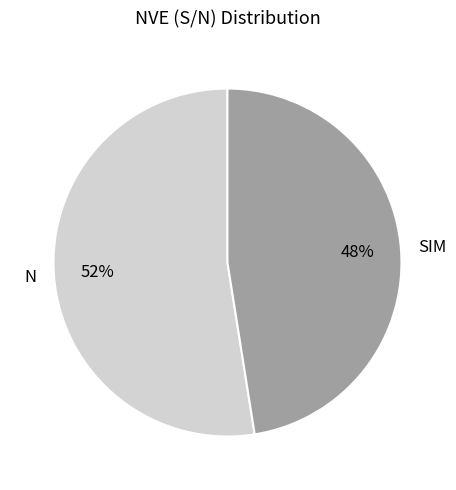

Combined, do N and SIM account for over 50%?

Yes